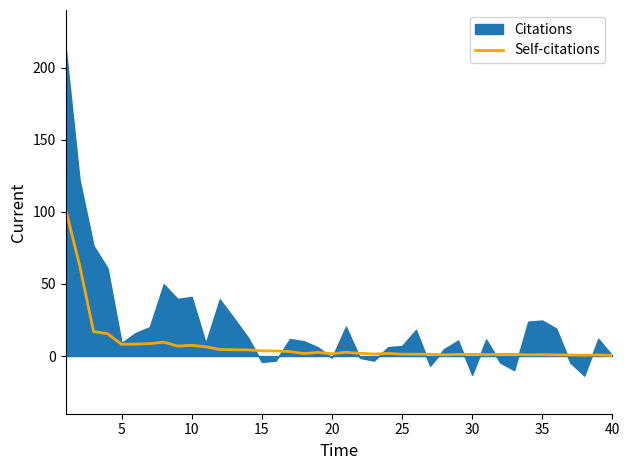

True or false: there are more than 0 points higher than both neighbors.

True